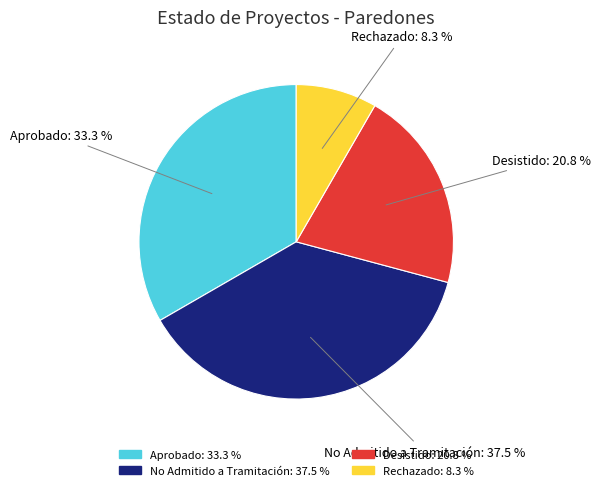

Does any single category account for the majority?

No